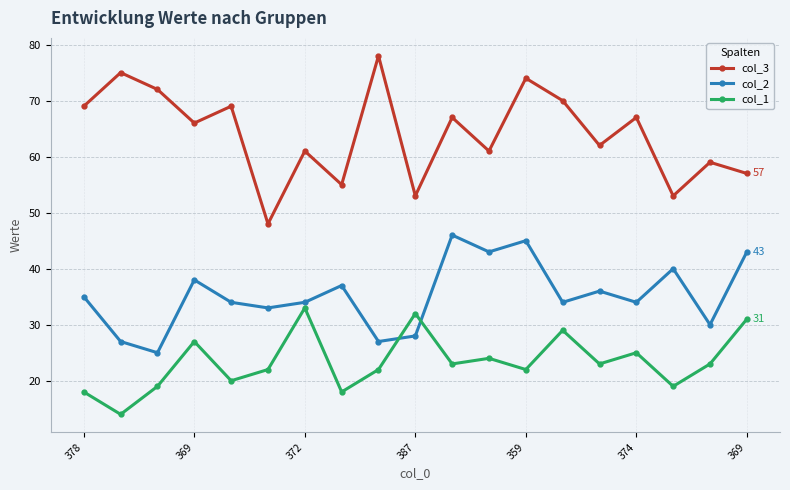

What is the lowest value of the col_1 series?

14